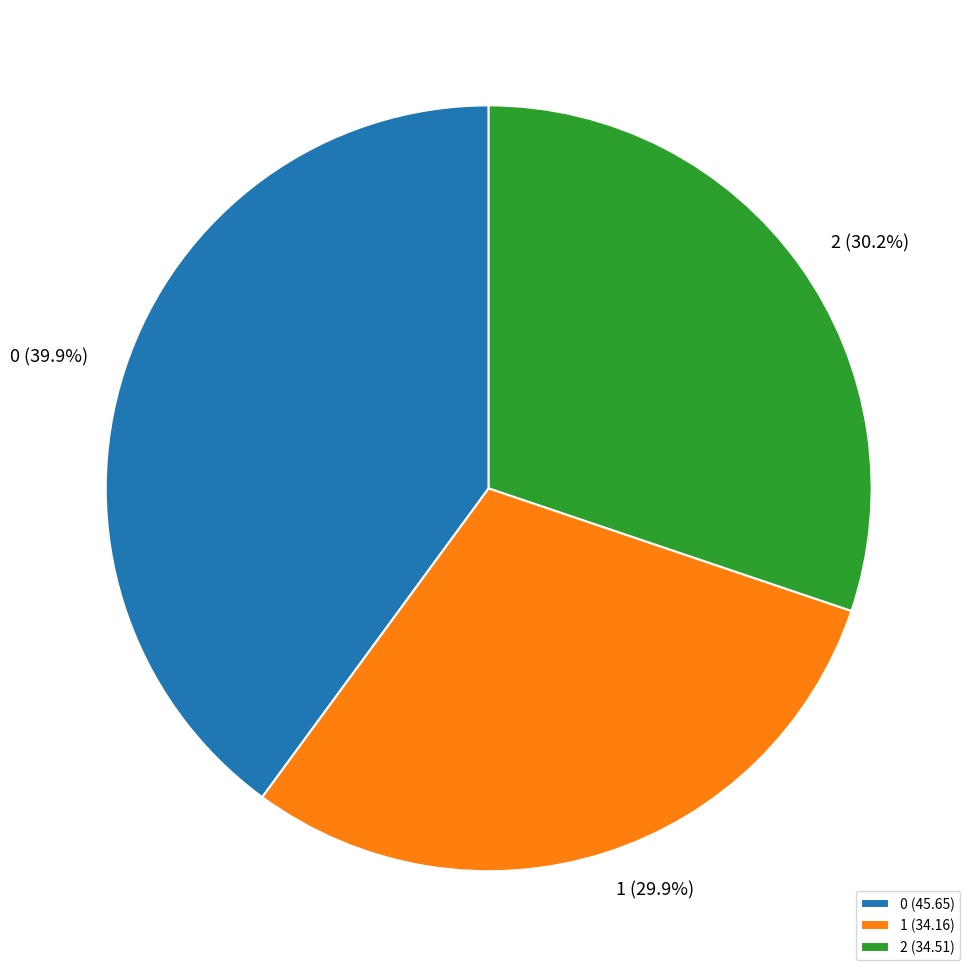

Is it true that 1 is 30% of the pie?

True